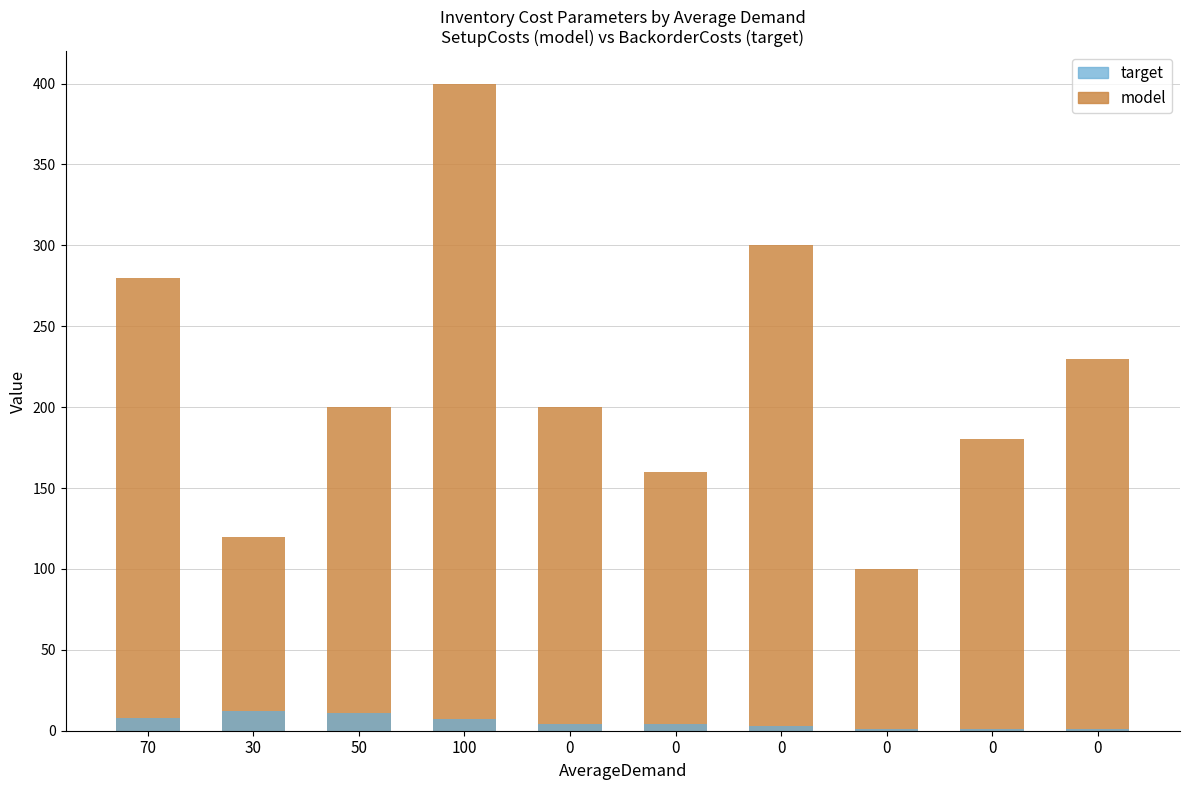

Rank the categories by SetupCosts value from lowest to highest.

0, 30, 0, 0, 50, 0, 0, 70, 0, 100